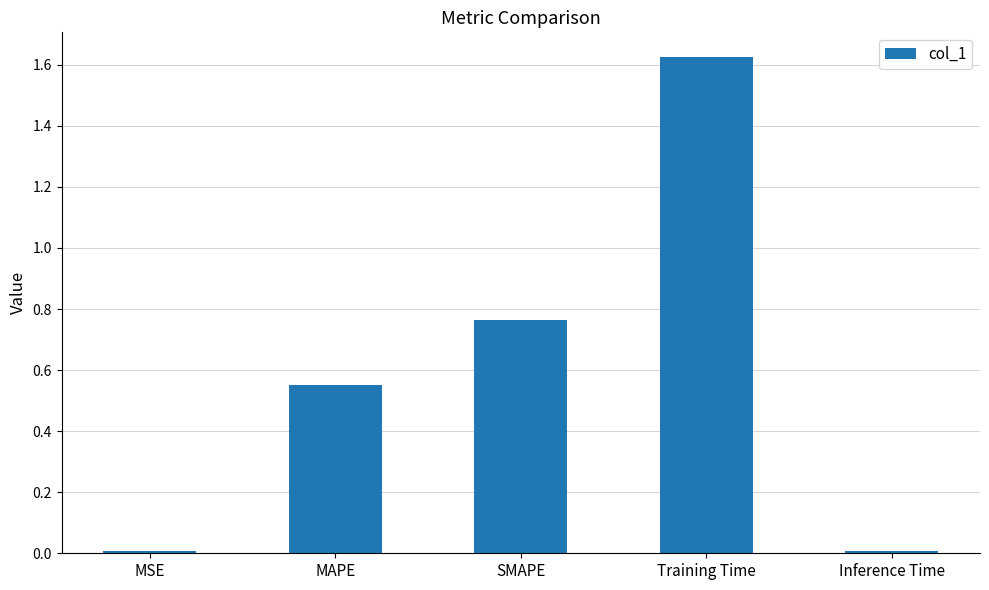

Which has a higher value, MAPE or Inference Time?

MAPE